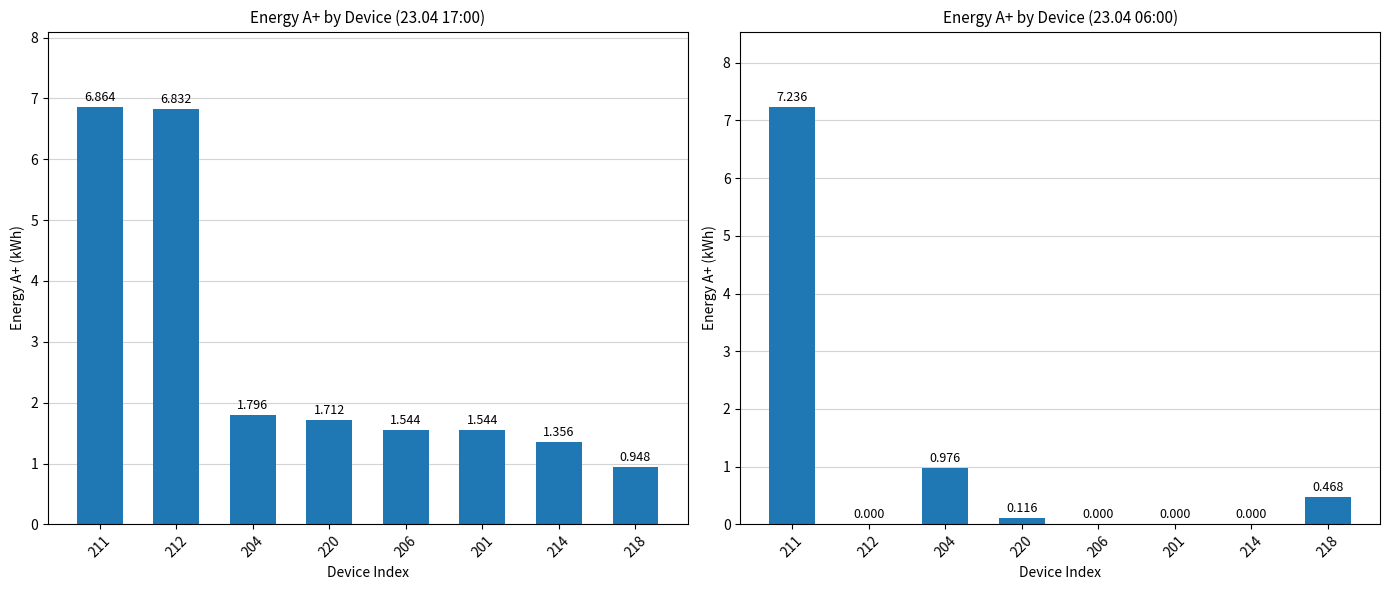

Which series changed the most between 211 and 212?

23.04 06:00